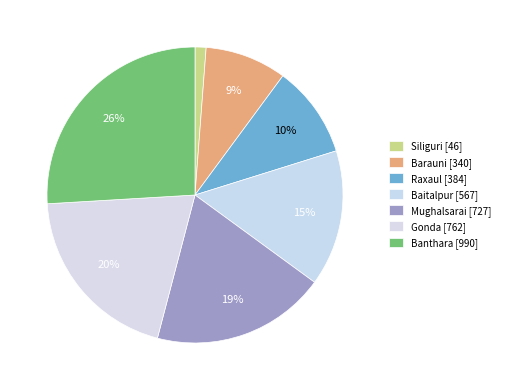

How many segments does this pie chart have?

7